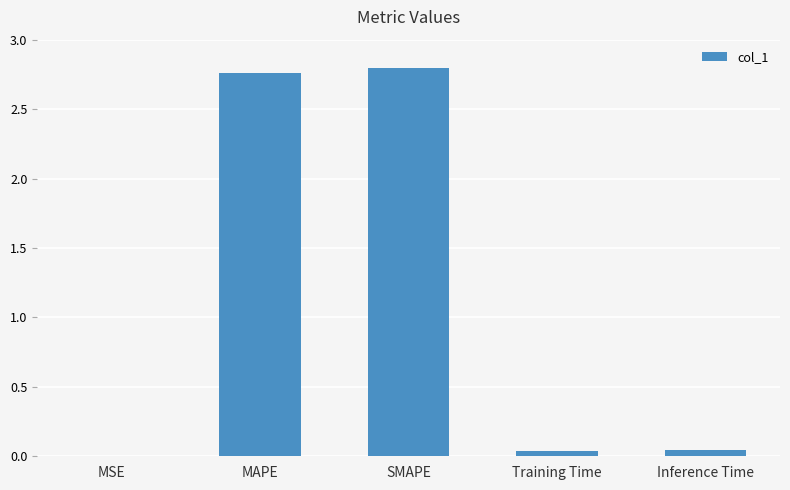

Is it true that the value at MAPE is 1.0?

False